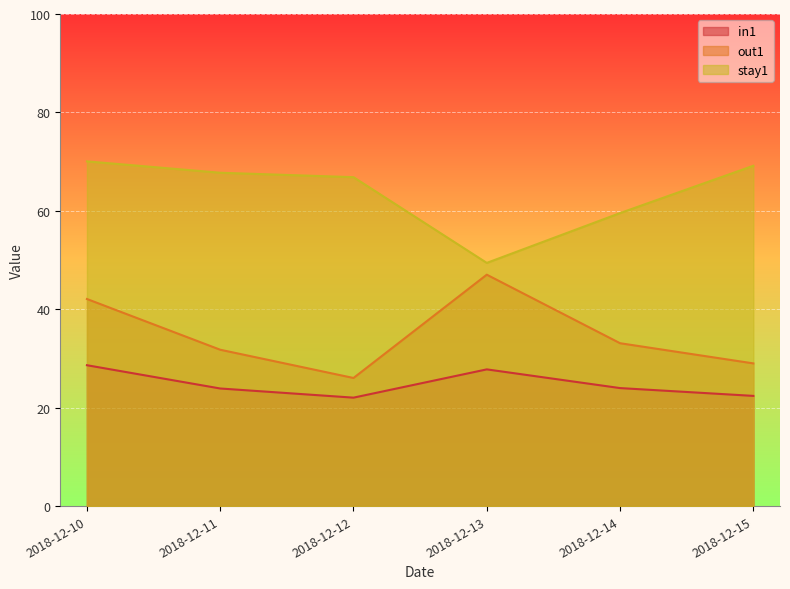

At which category does out1 reach its first local peak?

2018-12-13